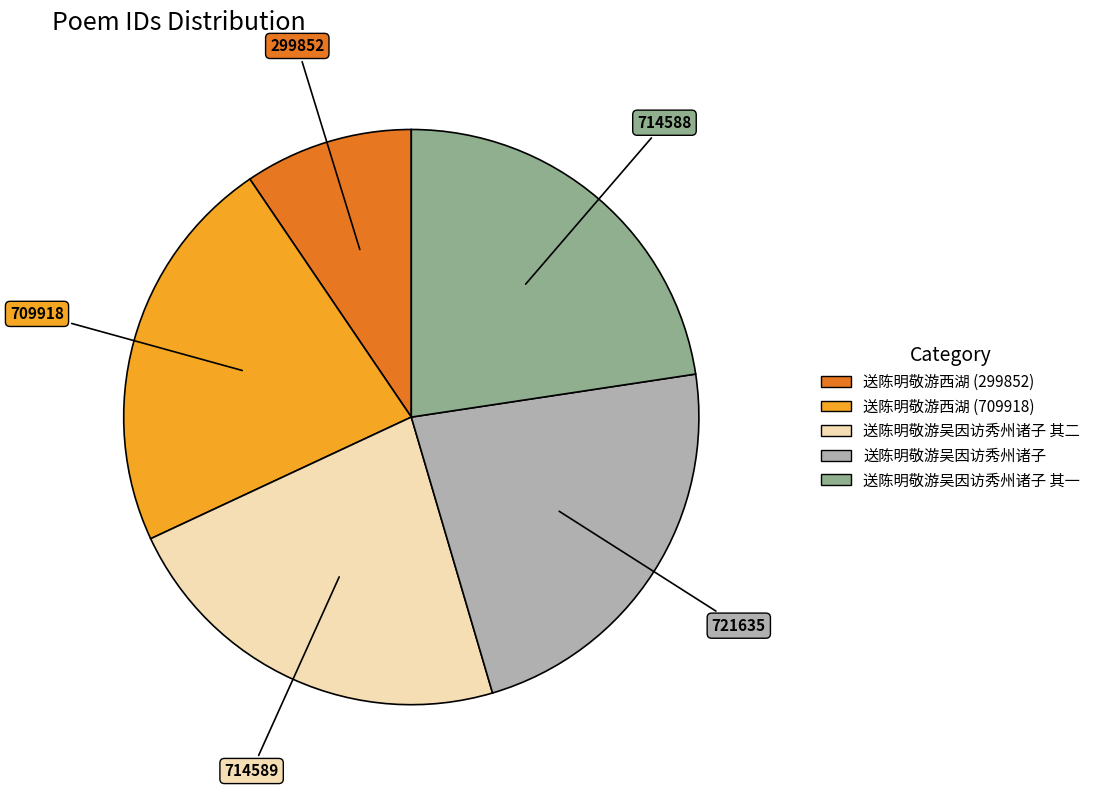

How many segments does this pie chart have?

5